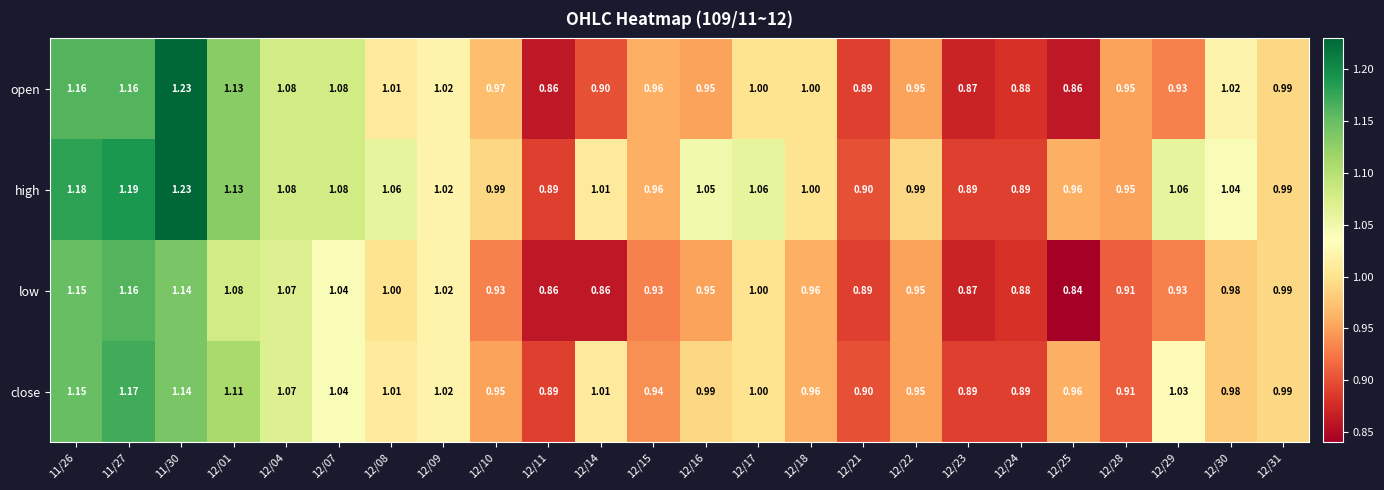

Is the value of close at 12/11 greater than the value of low at 12/23?

Yes